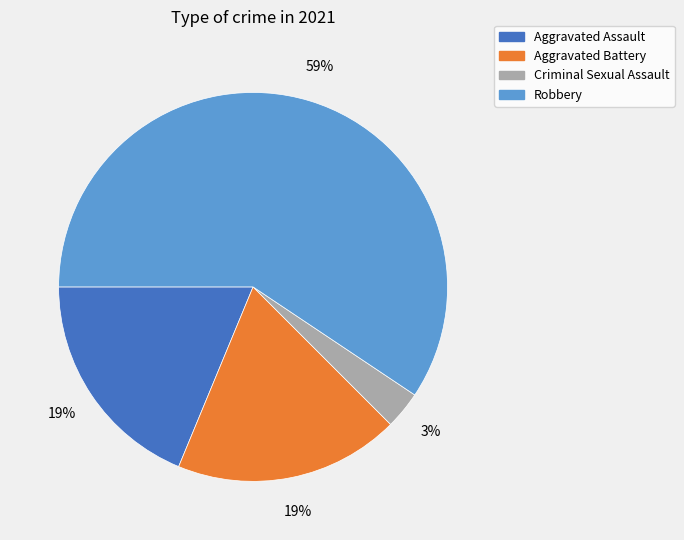

To the nearest percent, what portion does Aggravated Assault represent?

19%